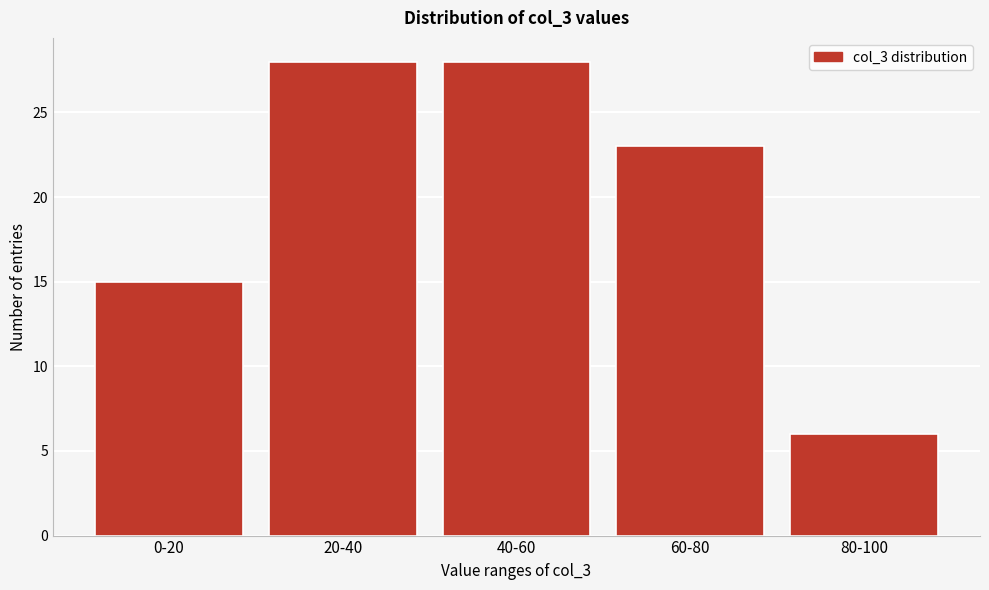

Reading left to right, transcribe all the data shown in this chart.

0-20=15	20-40=28	40-60=28	60-80=23	80-100=6